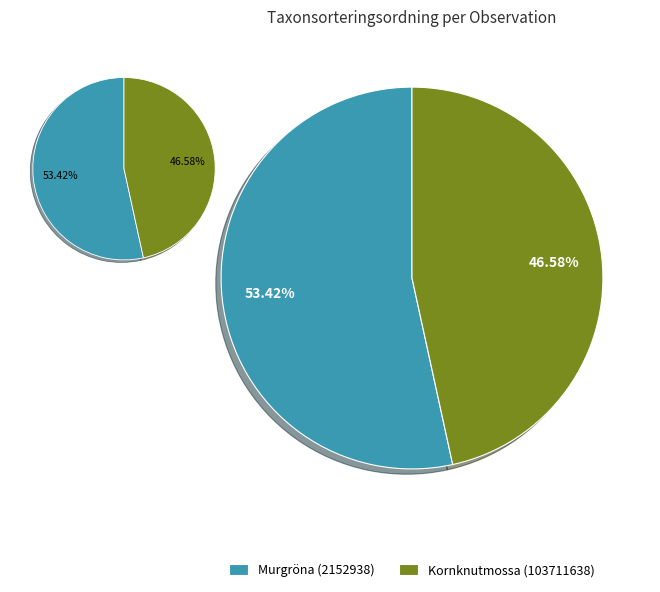

The Murgröna (2152938) slice represents 53% of the pie. True or false?

True